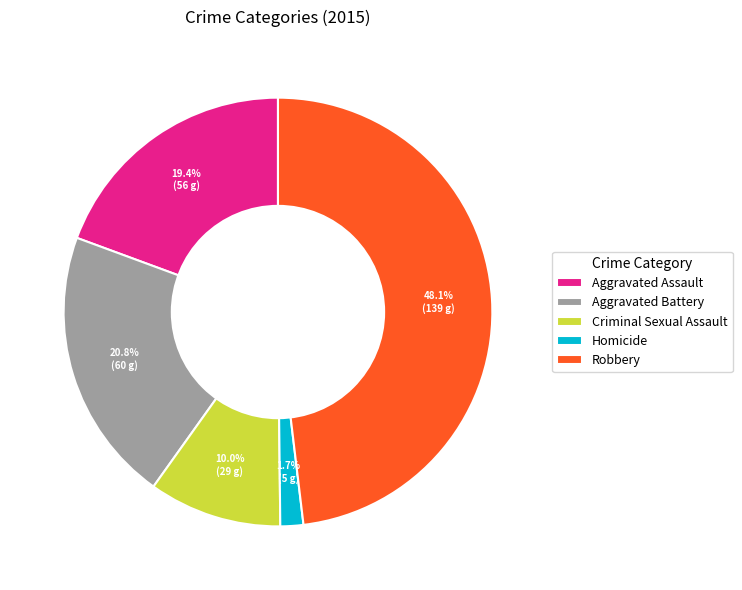

Does any single category account for the majority?

No